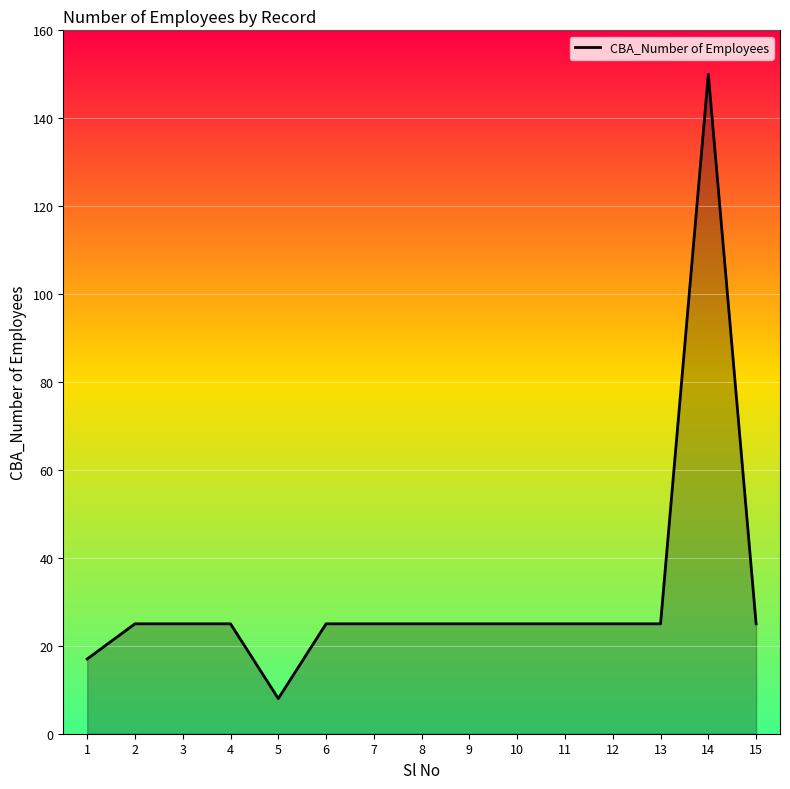

Which has a higher value, 5 or 6?

6